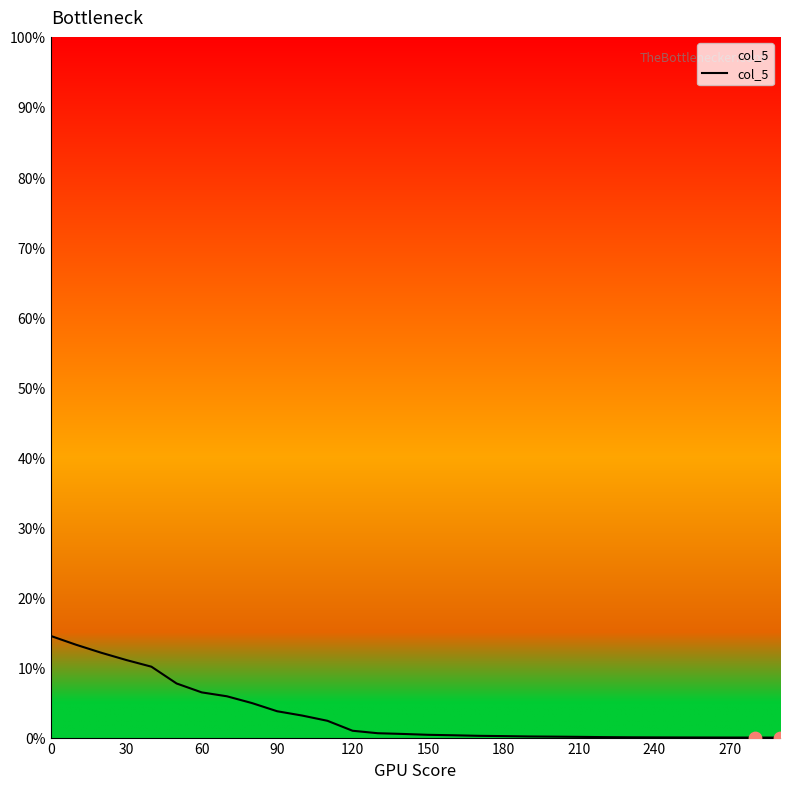

Does the chart have visible grid lines?

No